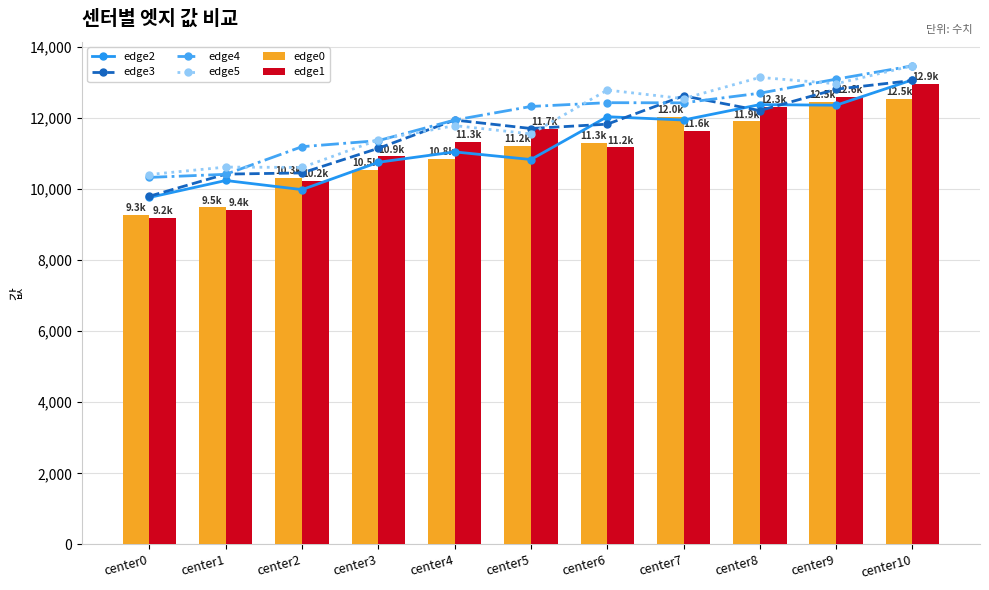

What are all the series names shown in the legend?

edge2, edge3, edge4, edge5, edge0, edge1